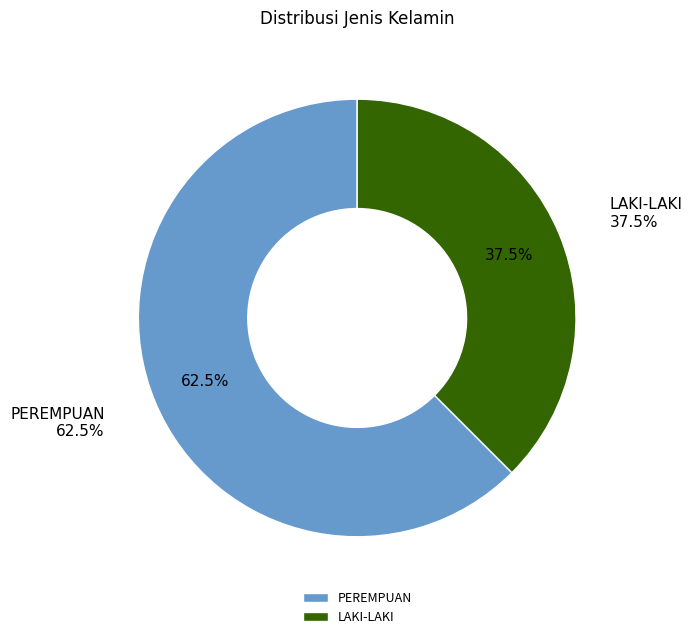

Which slice is the largest?

PEREMPUAN